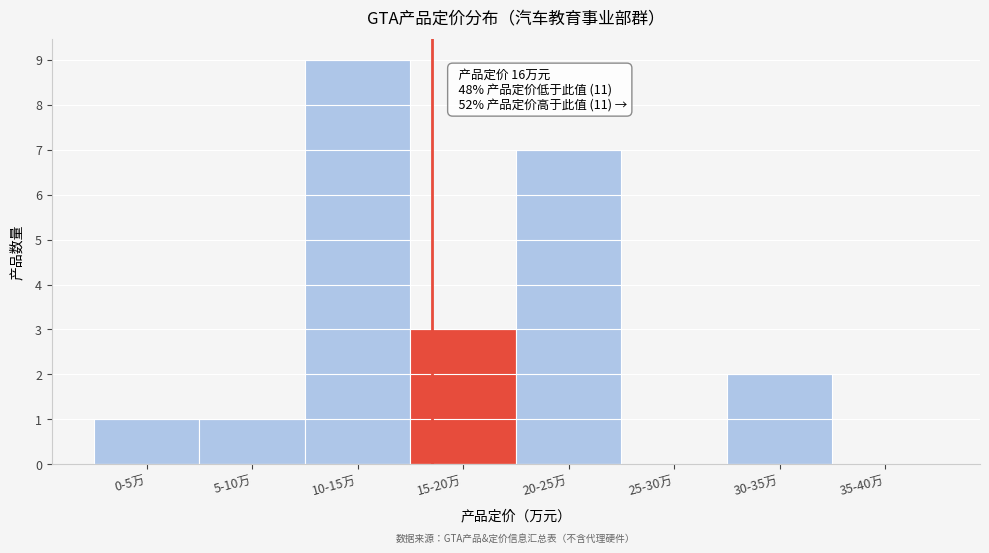

Reading left to right, transcribe all the data shown in this chart.

0-5万=1	5-10万=1	10-15万=9	15-20万=3	20-25万=7	25-30万=0	30-35万=2	35-40万=0